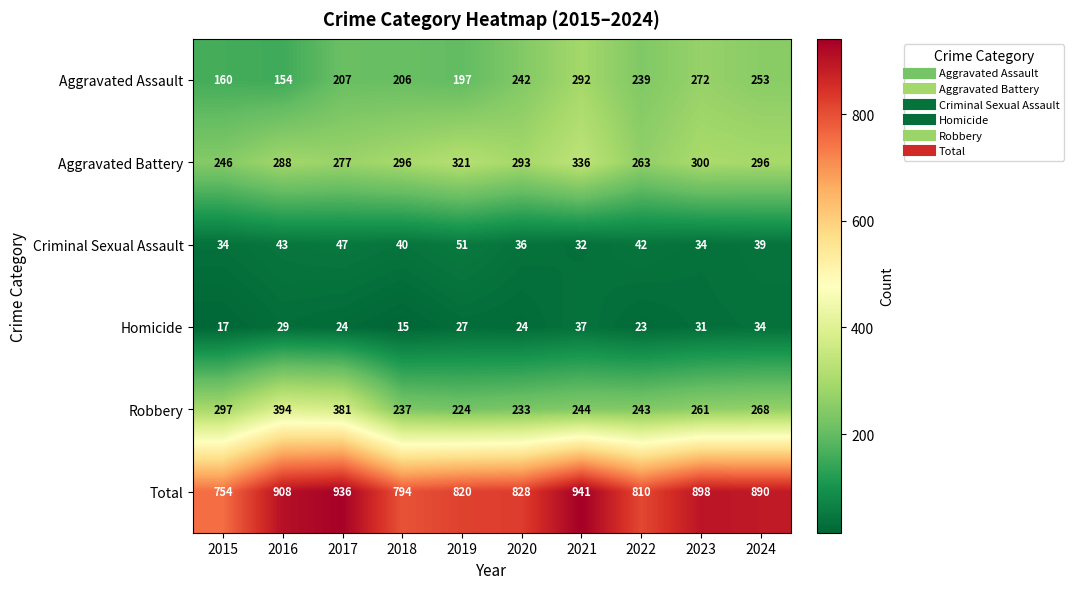

Rank the series by their maximum value, from lowest to highest.

Homicide, Criminal Sexual Assault, Aggravated Assault, Aggravated Battery, Robbery, Total